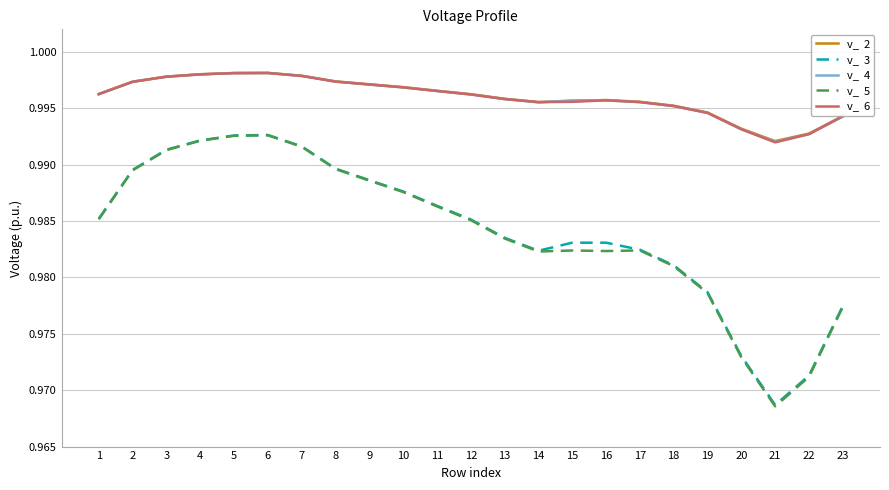

What is the total value across all series at 21?

4.9